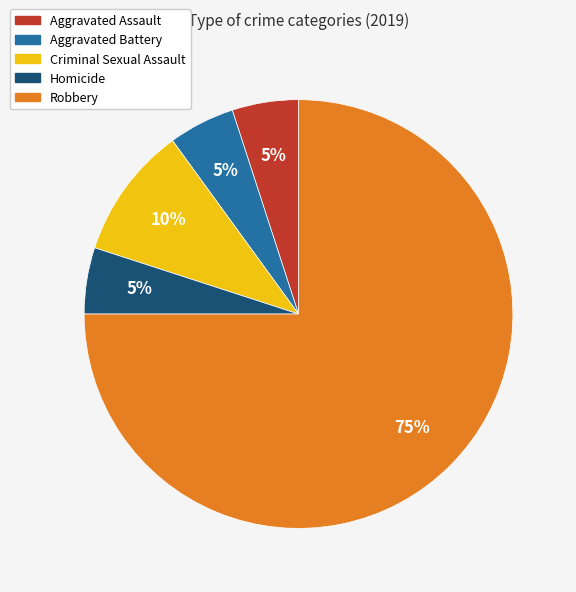

The Robbery slice represents 75% of the pie. True or false?

True